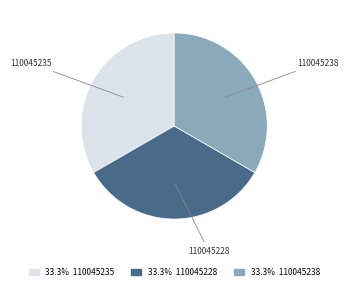

Is there a majority slice in this chart?

No